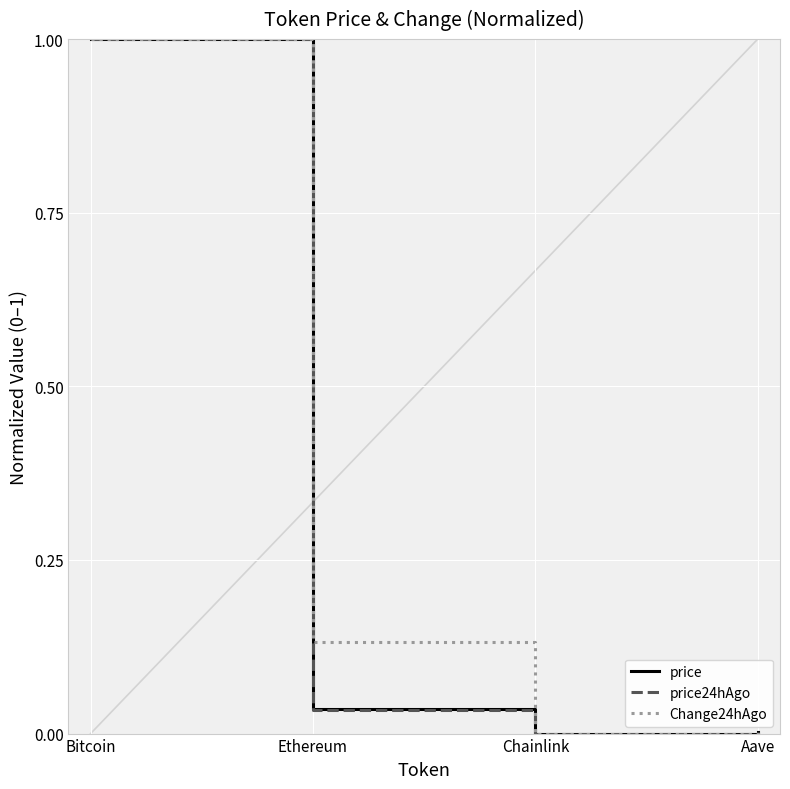

At which label does price reach its peak?

Bitcoin